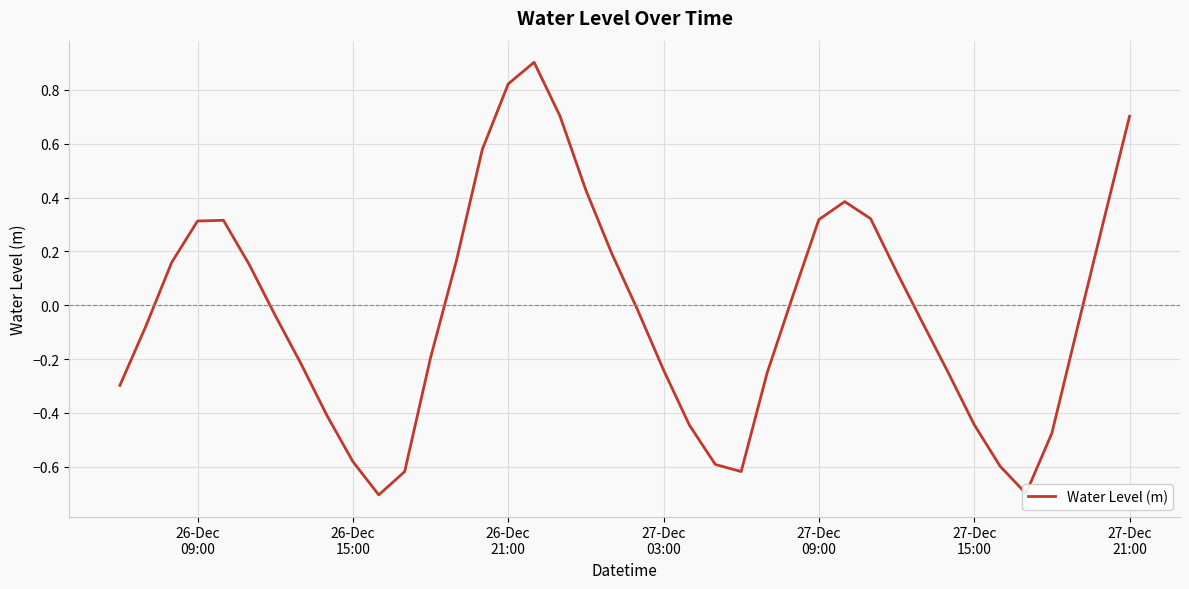

What is the minimum value shown in the chart?

-0.7